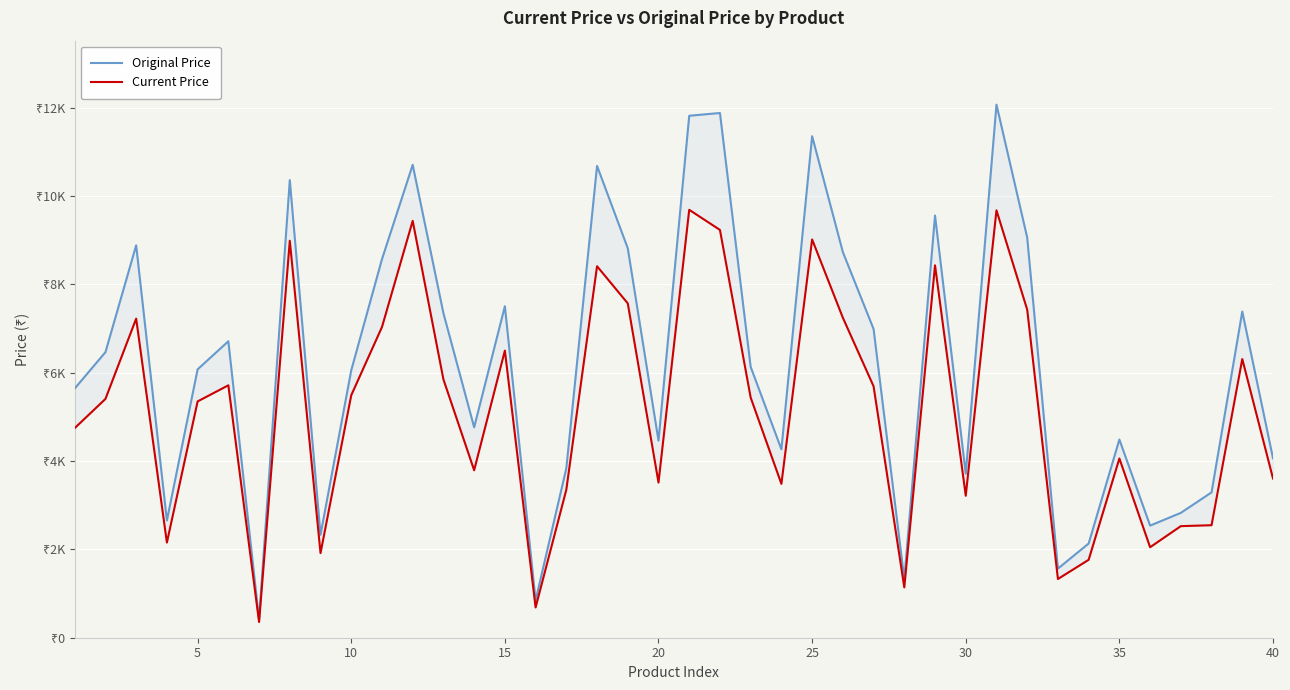

True or false: Original Price and Current Price intersect in this chart.

False